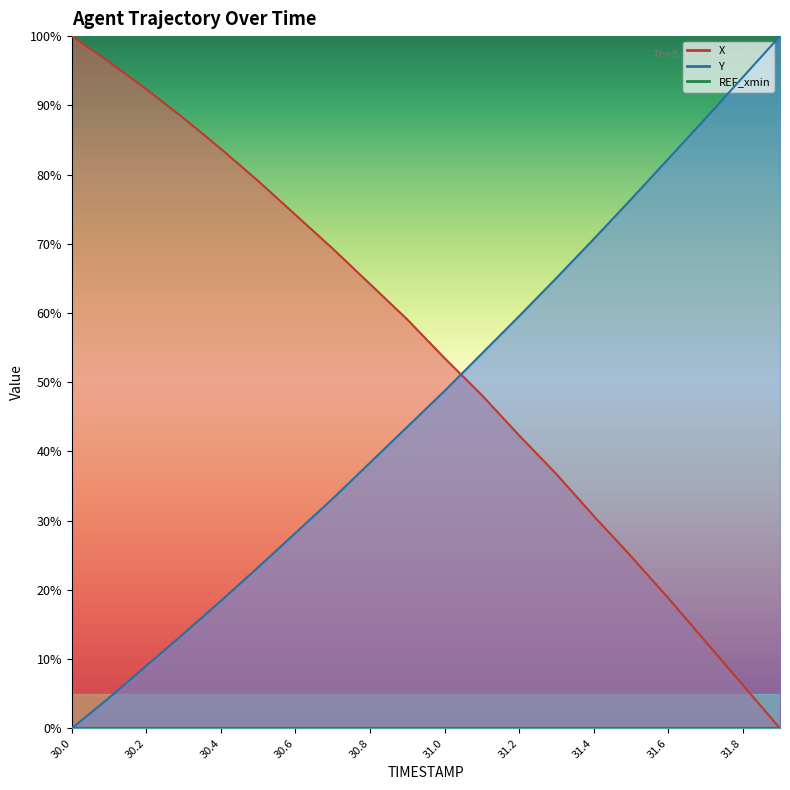

How many values in the X series exceed 59?

10